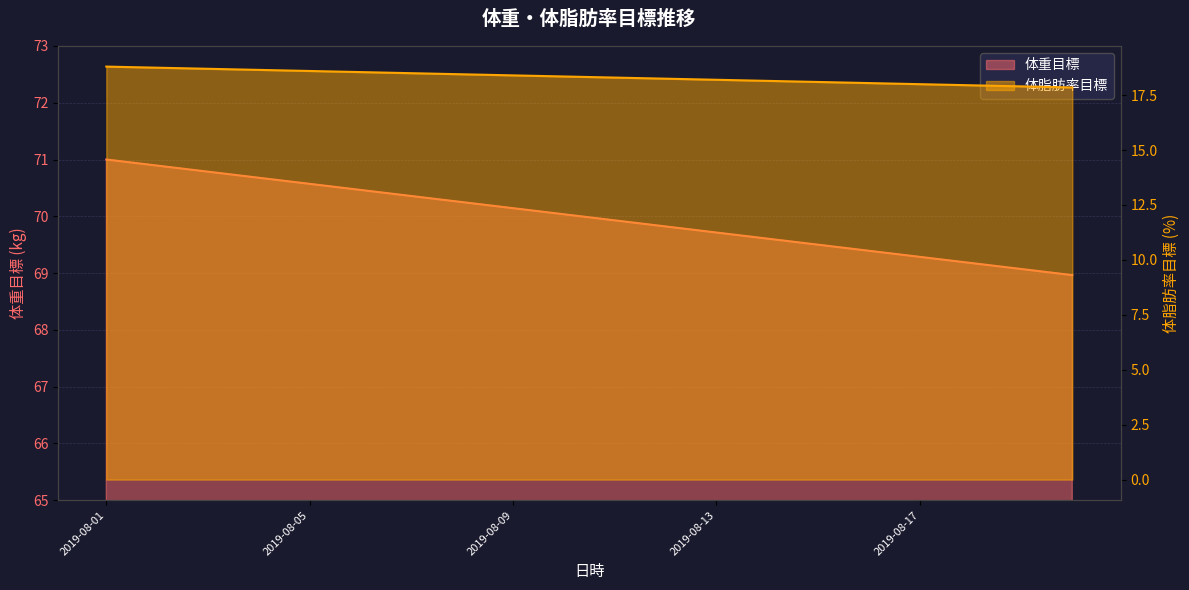

What is the value of the 体重目標 point at the 3rd from the left?

70.8